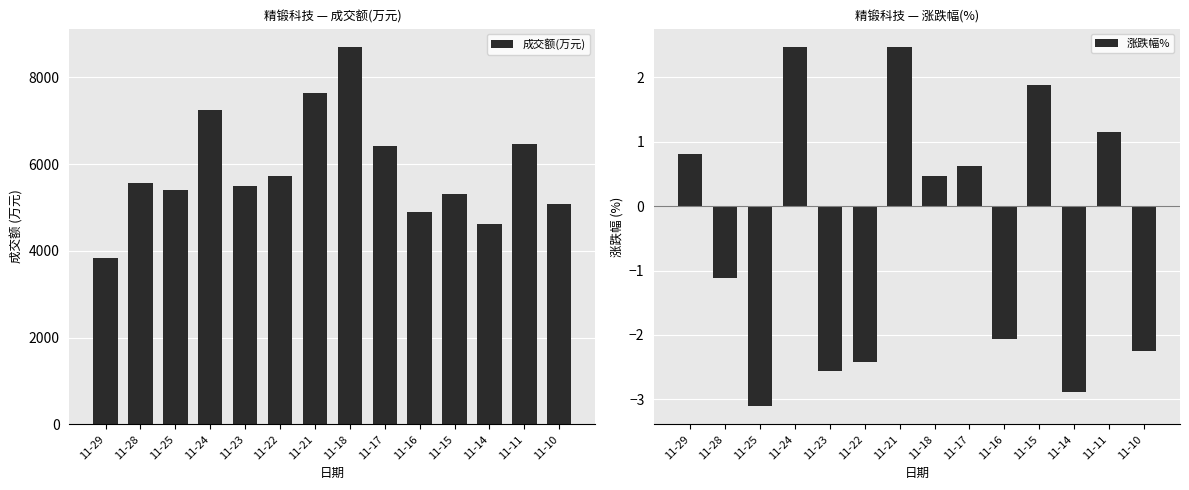

How many series are shown in this chart?

2